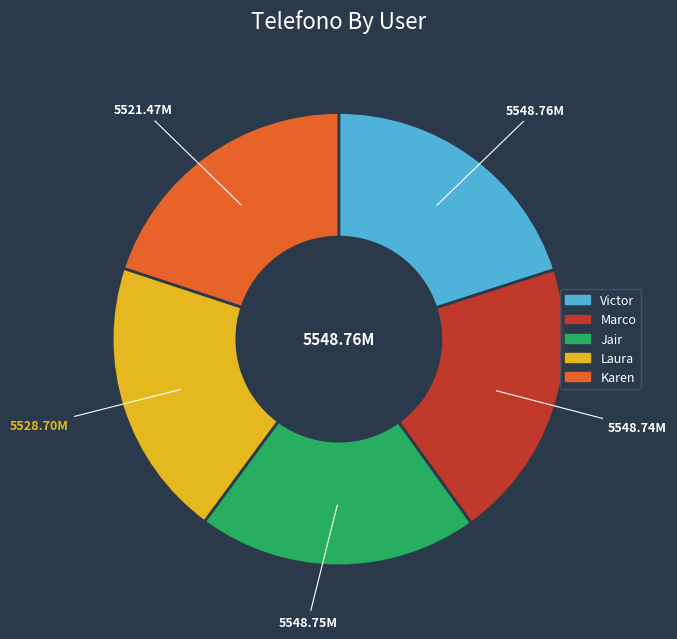

What is the ratio of the value at Marco to the value at Karen?

1.0